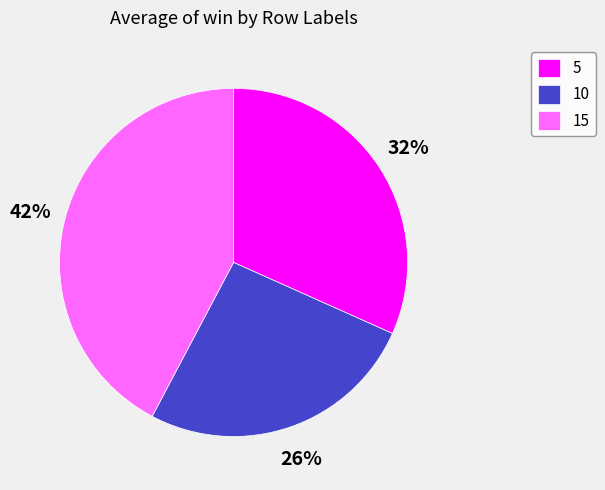

Count the number of slices in the pie.

3